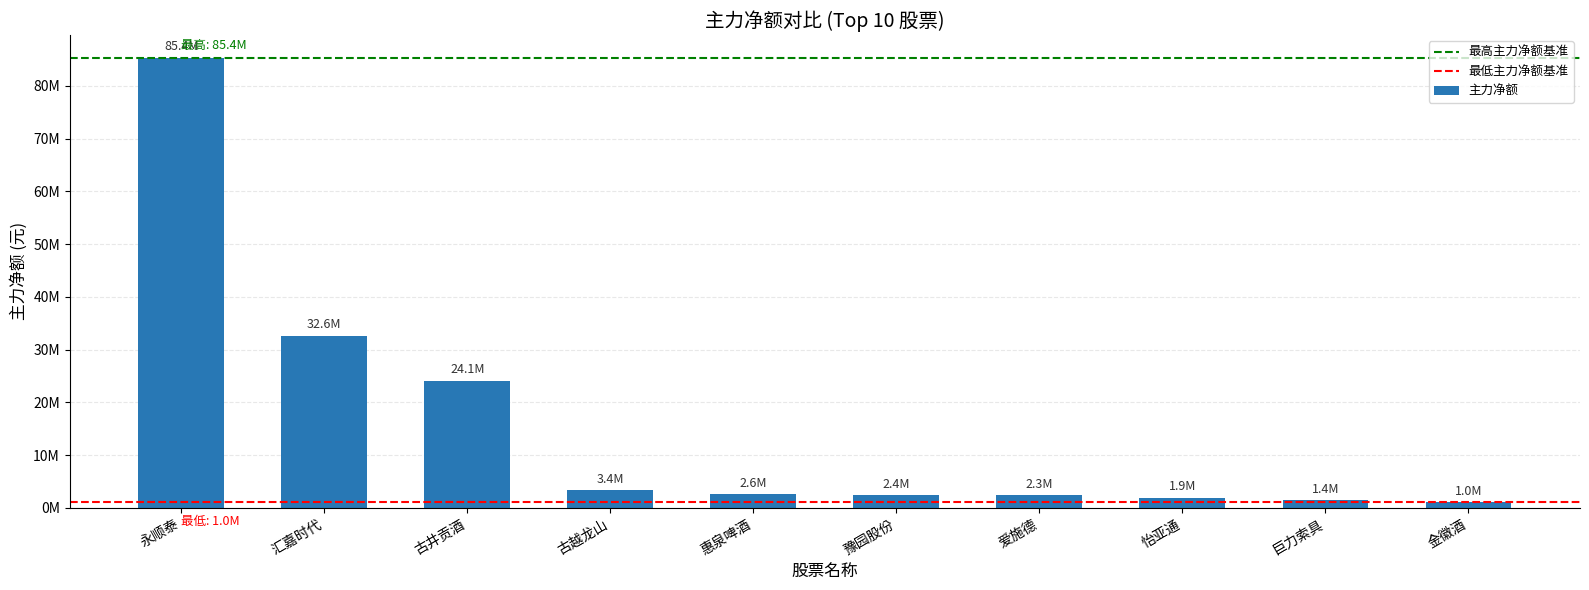

Reading left to right, transcribe all the data shown in this chart.

永顺泰=85360064	汇嘉时代=32590118	古井贡酒=24118689	古越龙山=3379995	惠泉啤酒=2594030	豫园股份=2397471	爱施德=2344314	怡亚通=1905275	巨力索具=1423337	金徽酒=1038706